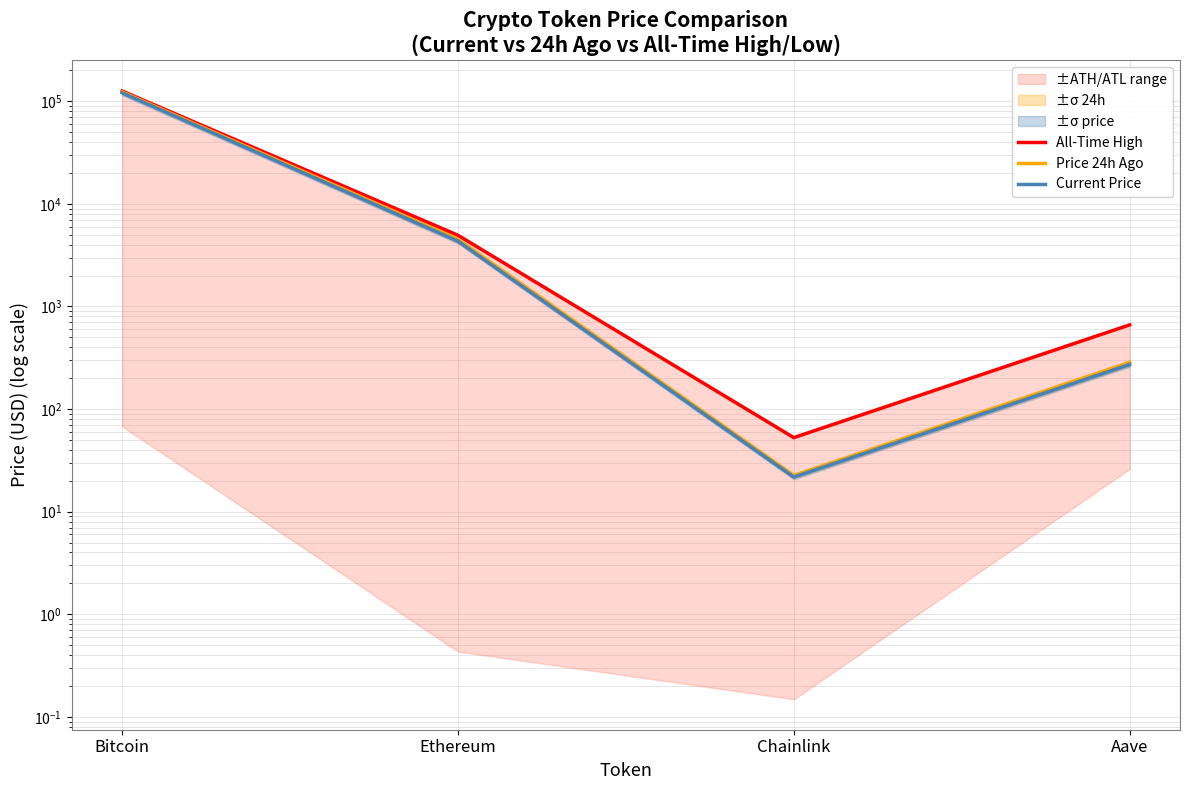

Which series has the largest total across all categories?

All-Time High